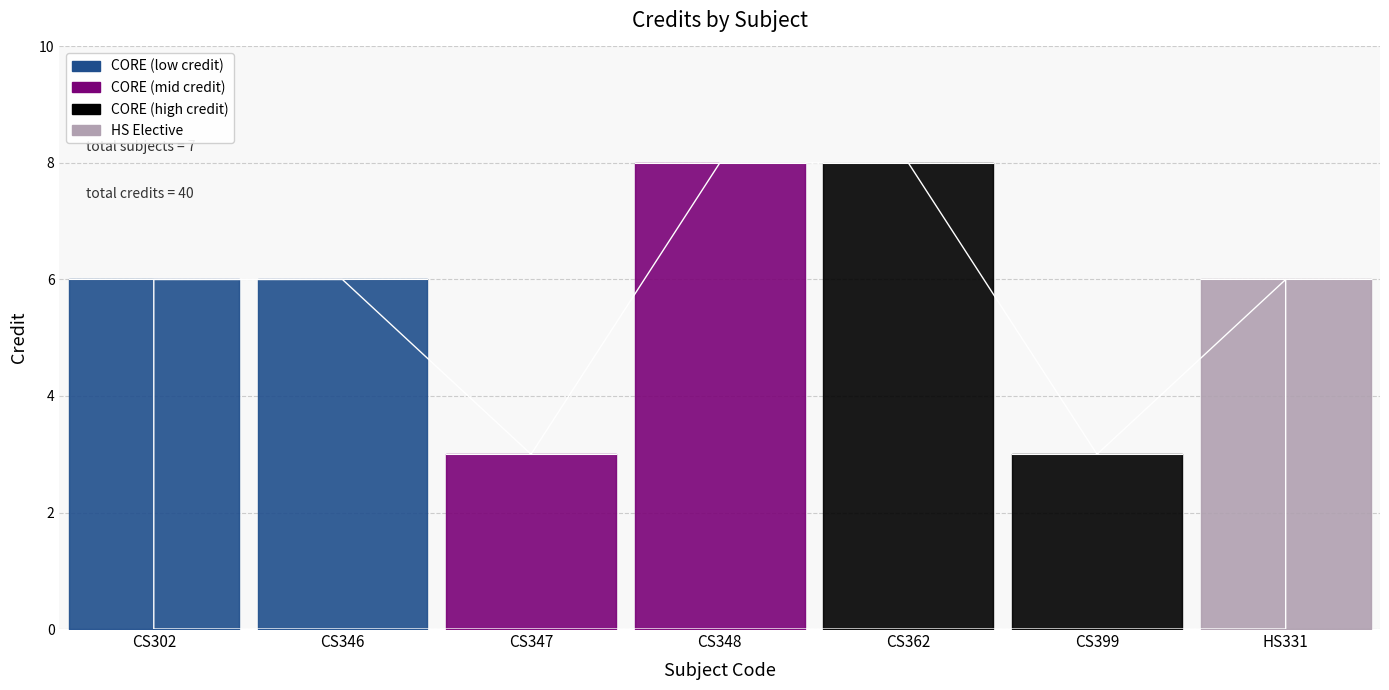

What is the sum of the values at CS348 and CS346?

14